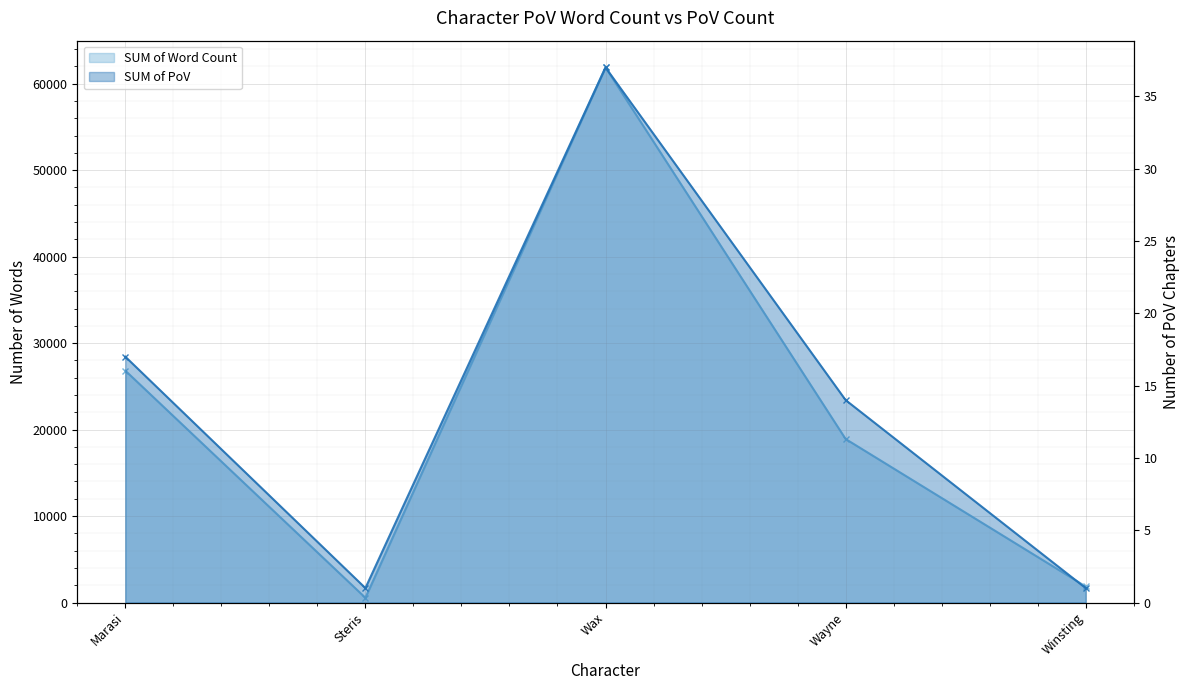

What is the approximate value of SUM of Word Count at Winsting, to the nearest 50?

1850